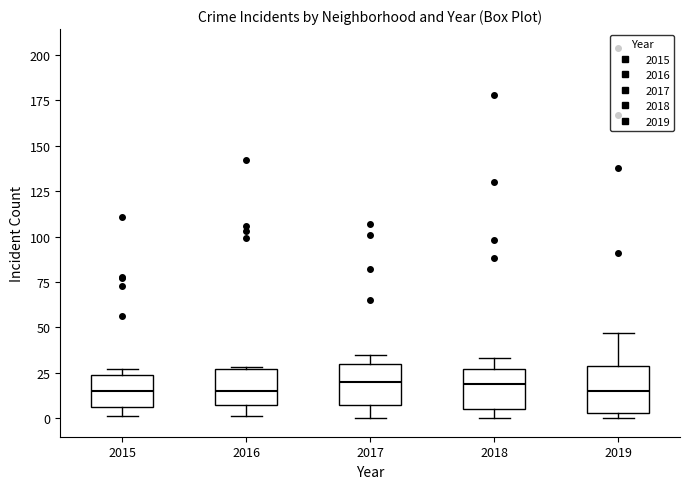

Reading left to right, transcribe this box plot: for each box, give where its median line is, the range the box spans, and where its two whiskers end, as read against the y-axis. The values are not printed on the chart, so give them approximately, as read against the axis.

2015: median 15, box 5 to 25, whiskers 0 to 25 (just above the box's upper edge)
2016: median 15, box 5 to 25, whiskers 0 to 30
2017: median 20, box 5 to 30, whiskers 0 to 35
2018: median 20, box 5 to 25, whiskers 0 to 35
2019: median 15, box 5 to 30, whiskers 0 to 45